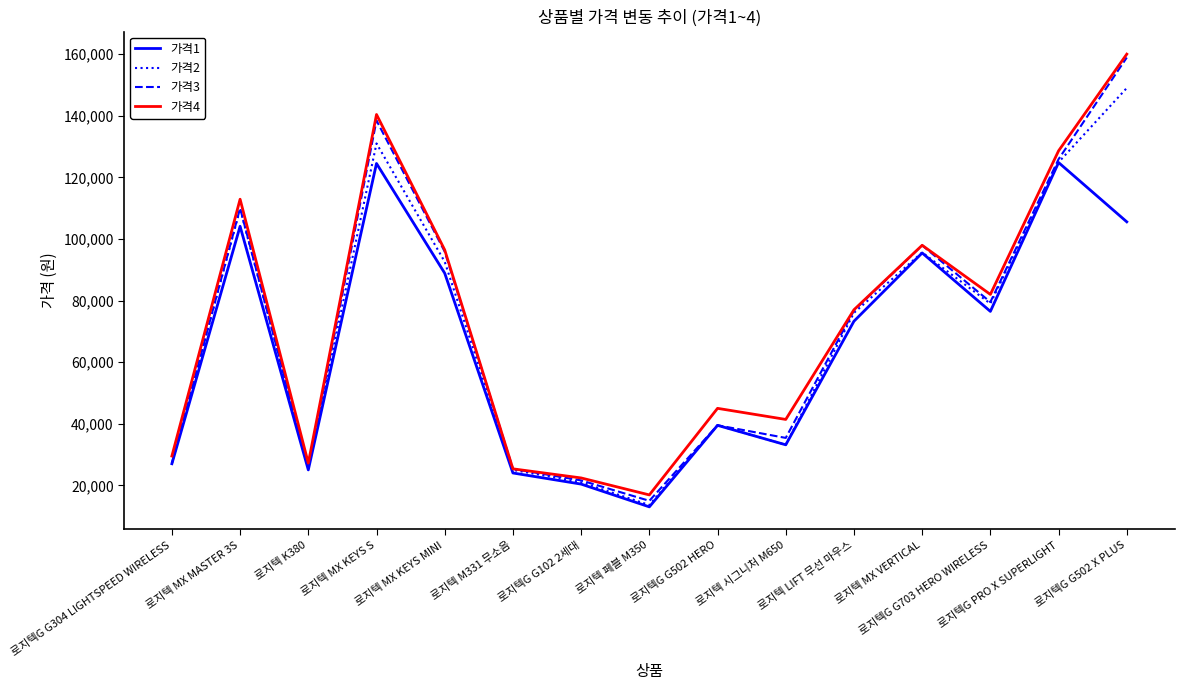

True or false: 가격3 has a value of 232231 at 로지텍G G502 X PLUS.

False